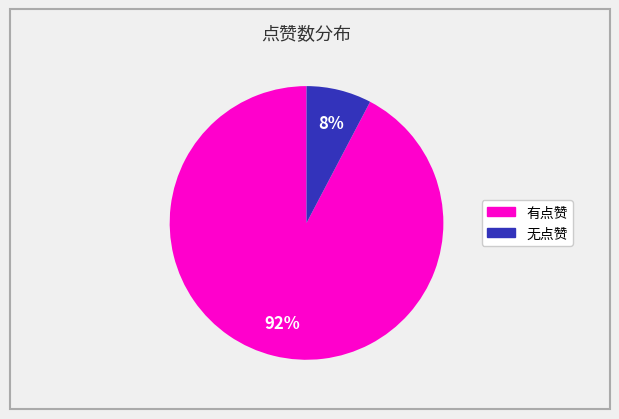

Does any single category account for the majority?

Yes